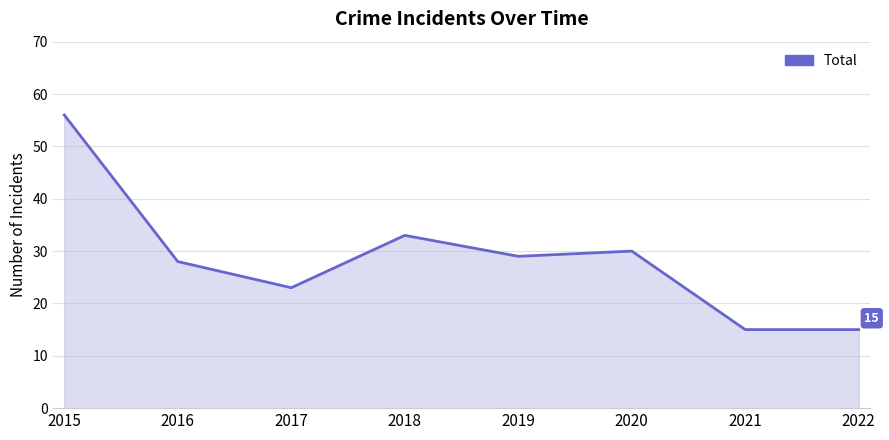

Does the chart have visible grid lines?

Yes